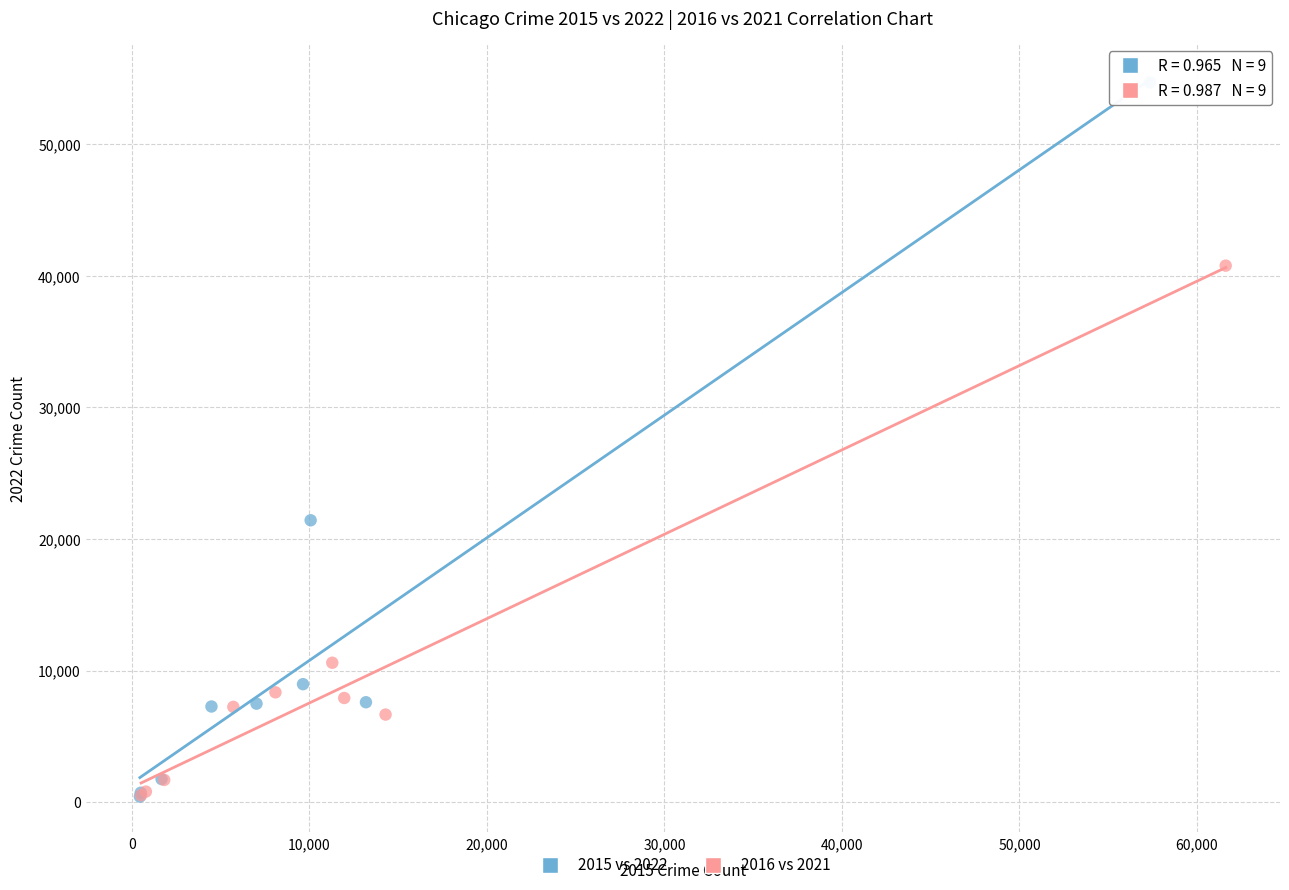

Which series contains the highest Y value?

2015 vs 2022